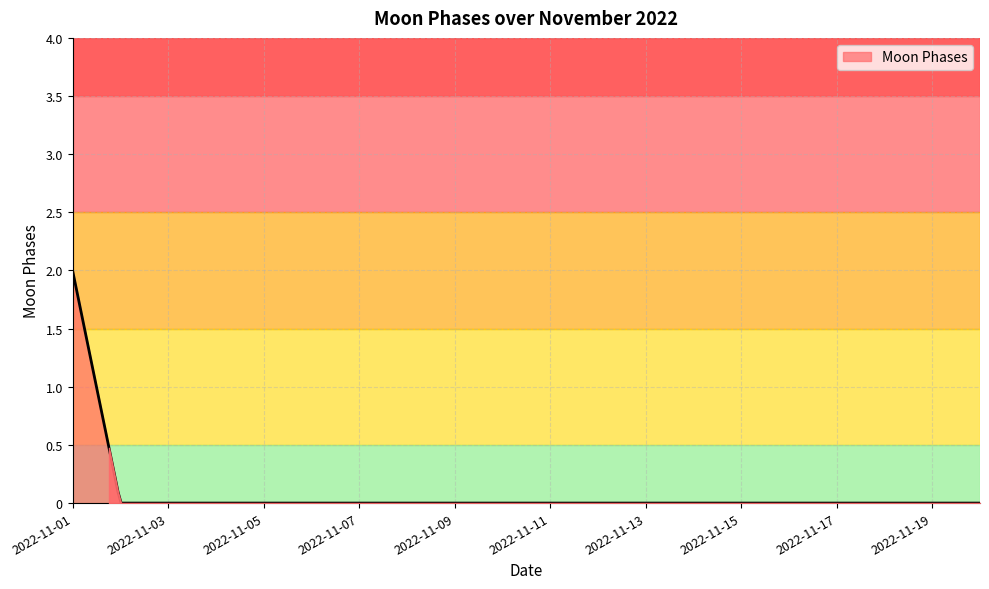

How many lines are shown in the chart?

1